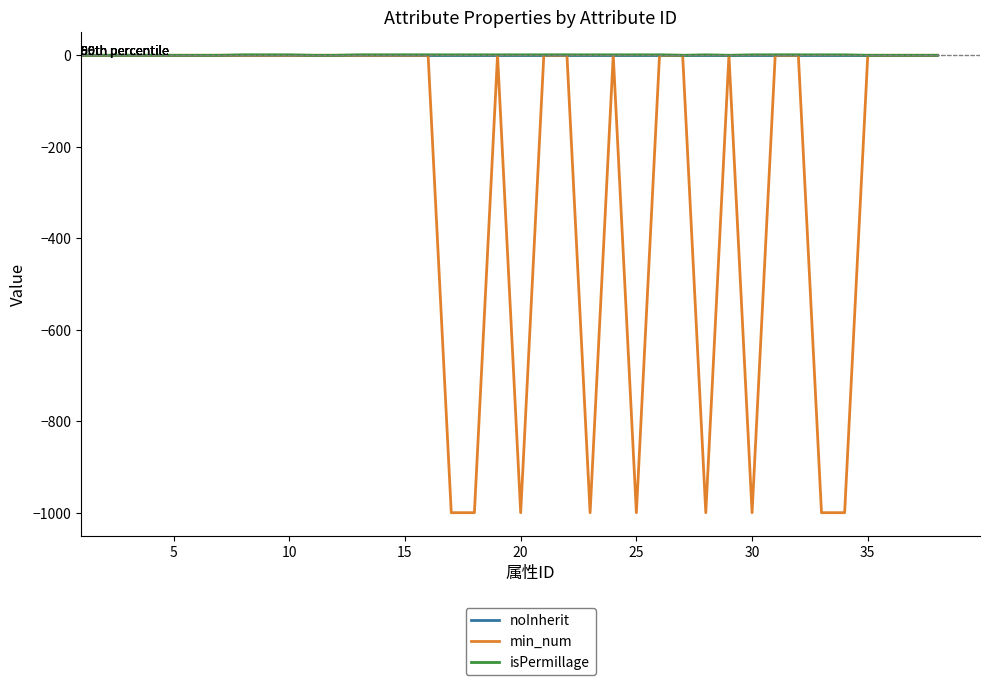

What is the smallest value displayed?

-1000